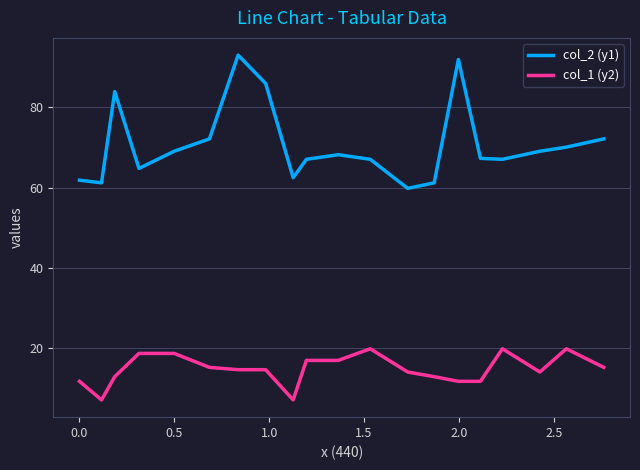

What is the difference between the maximum and minimum values in the col_1 (y2) series?

12.8